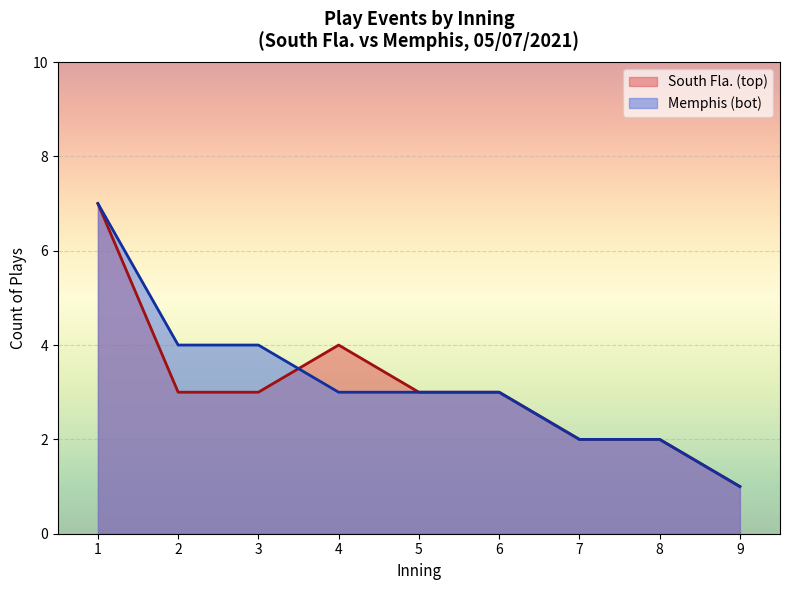

What is the total value across all series at 5?

6